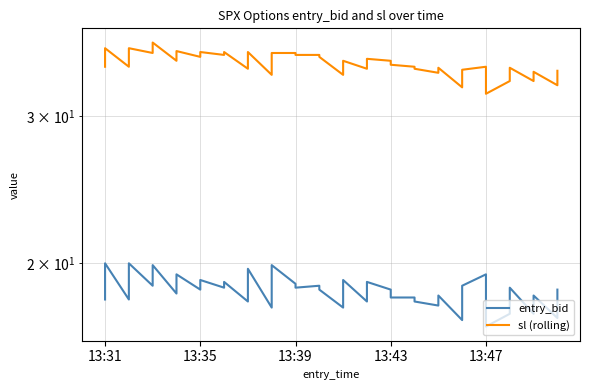

What is the minimum value shown in the chart?

16.8